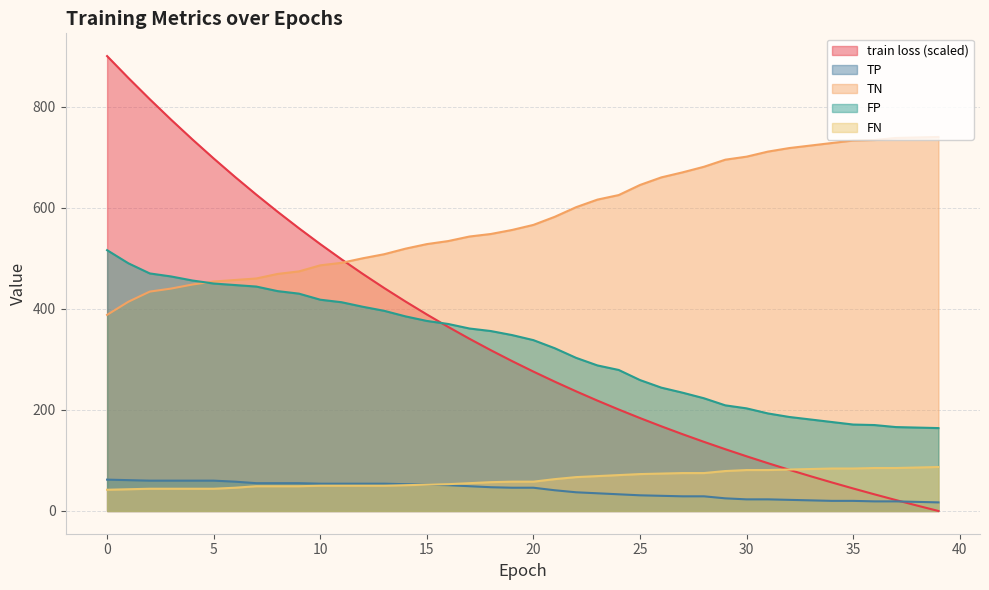

True or false: TP and TN cross at least once.

False